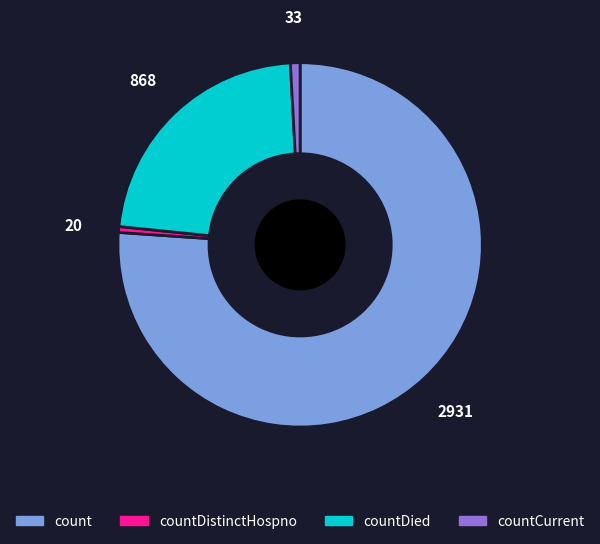

Does any single category account for the majority?

Yes